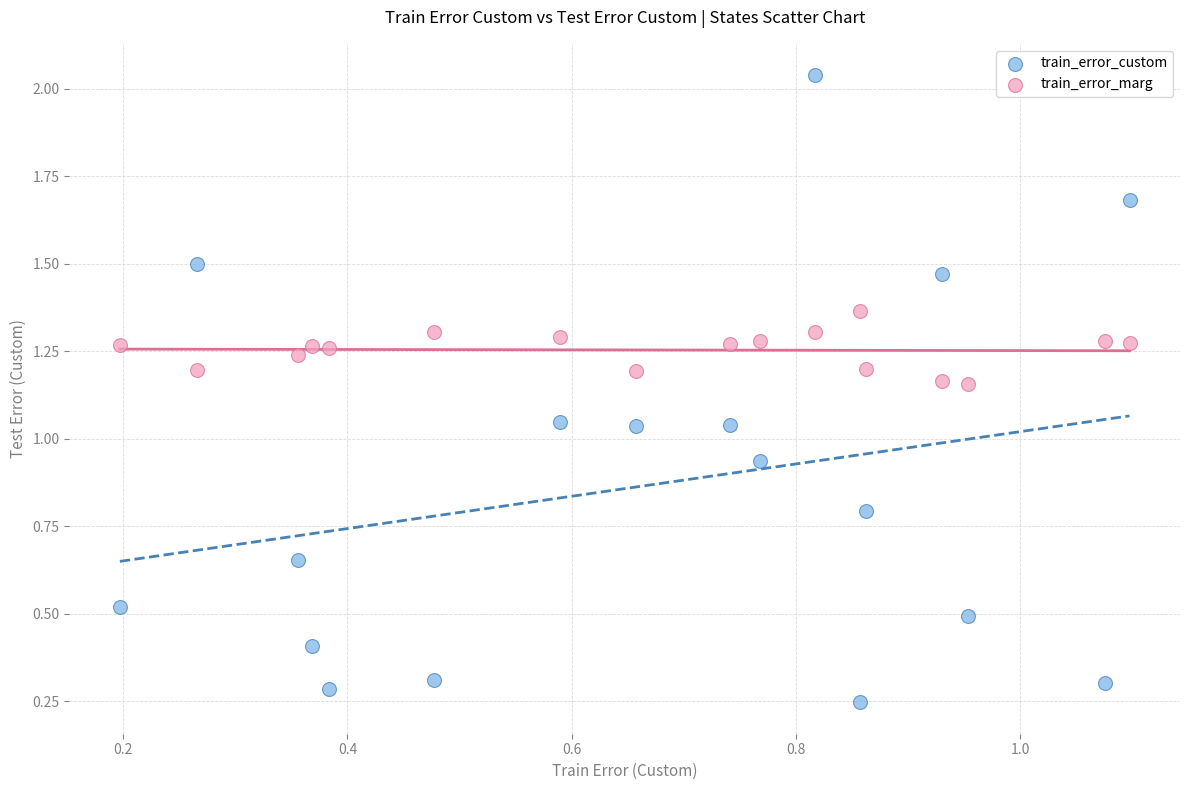

Which series reaches the maximum Y coordinate?

train_error_custom